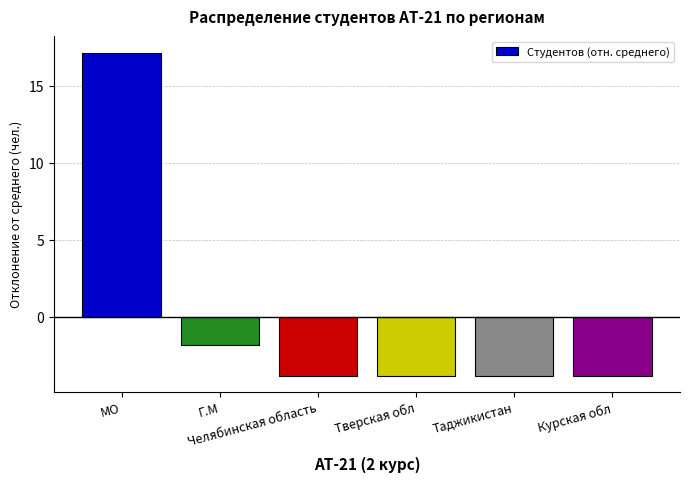

True or false: the data shows 22.6 at МО.

False